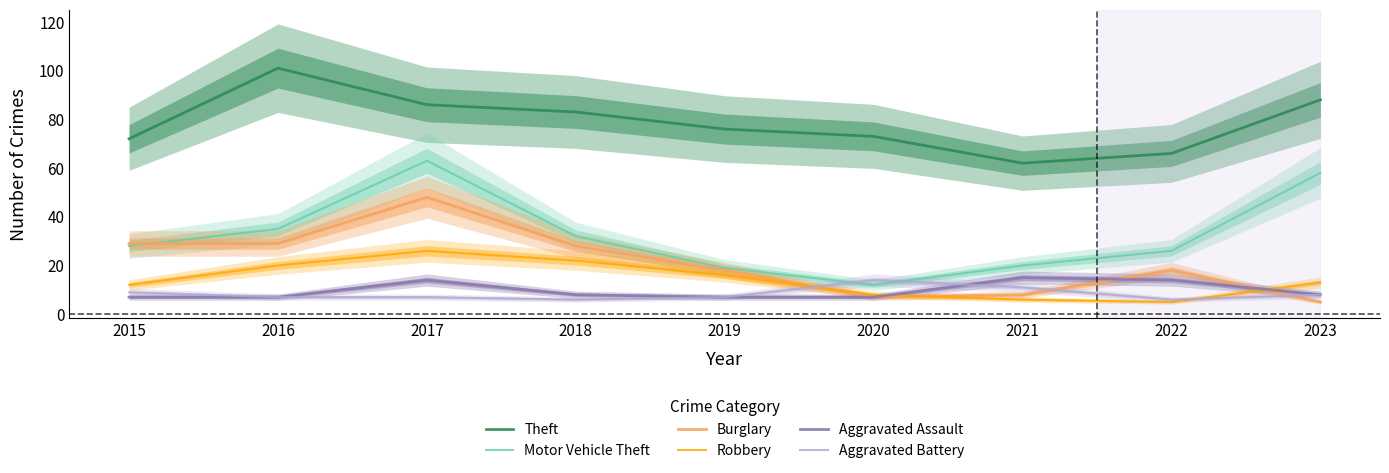

The value of Theft at 2022 is 66. True or false?

True